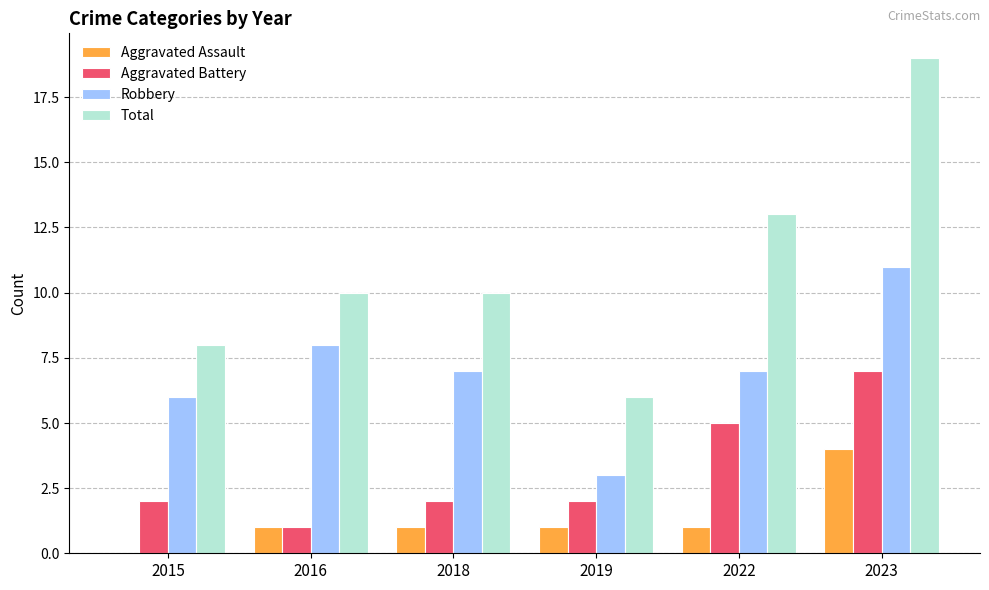

Count the number of data series in this chart.

4